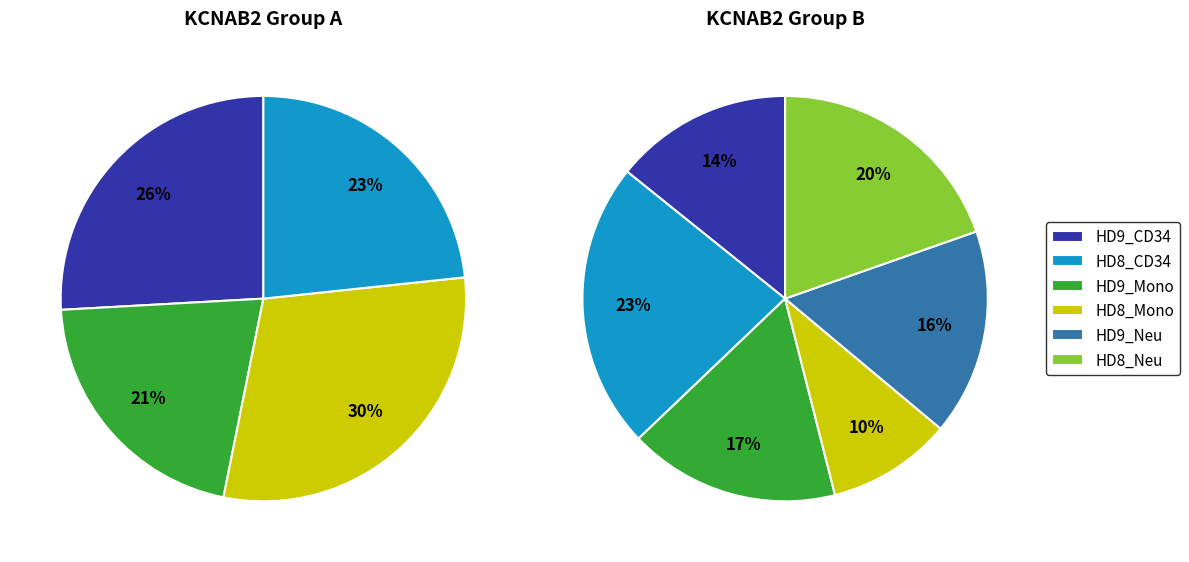

The HD9_CD19 slice represents 14% of the pie. True or false?

False